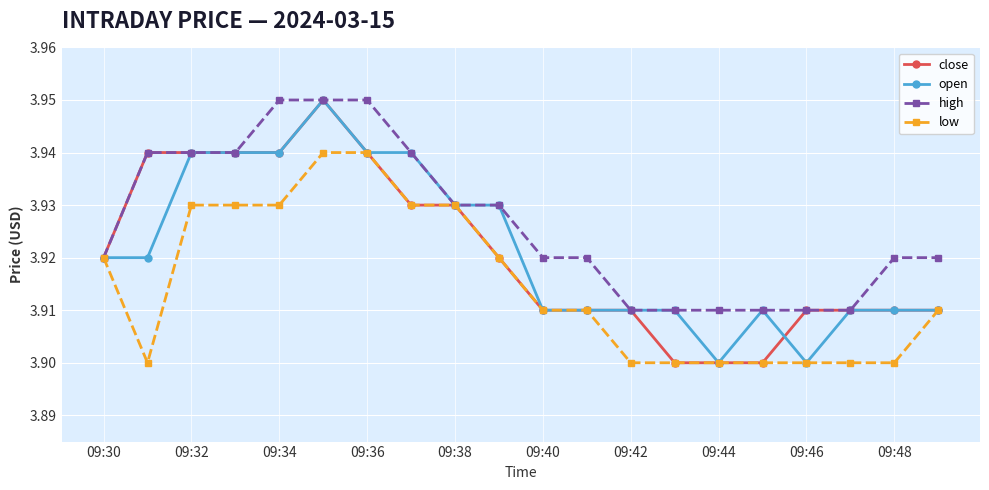

How many low values are between 3 and 4?

20